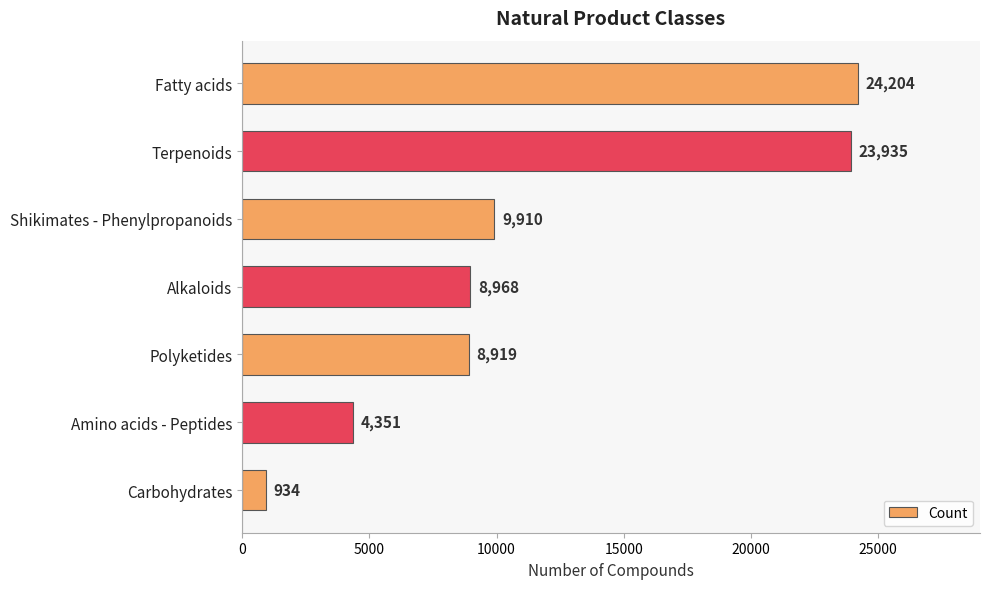

What is the difference between the second highest and minimum values?

23001